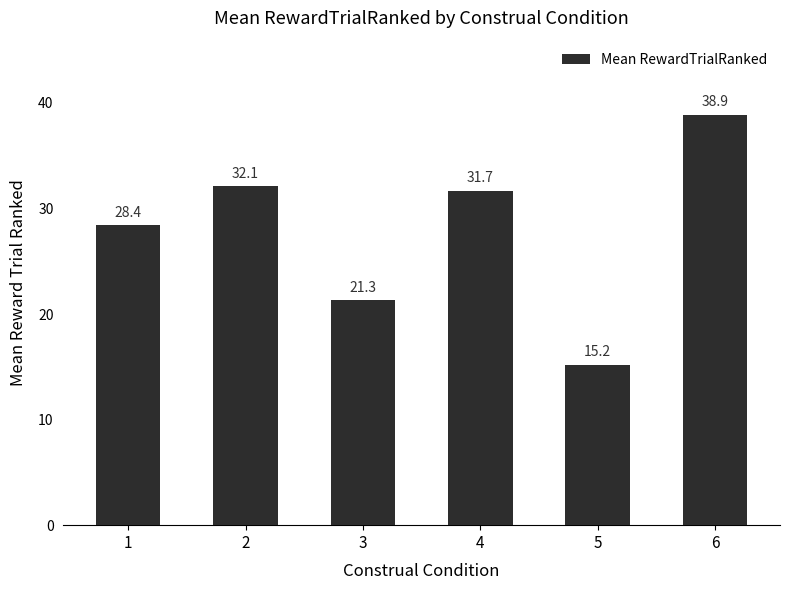

What is the sum of all values?

167.6